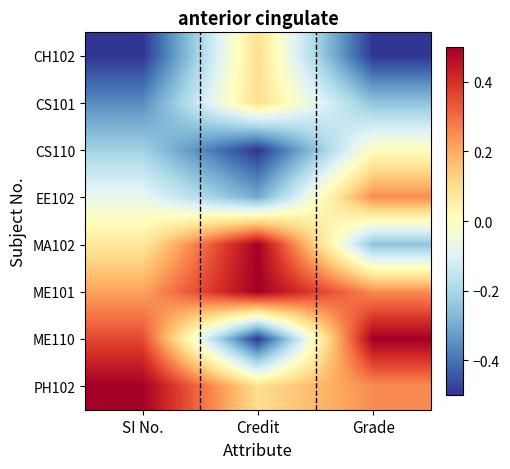

Reading left to right, extract all data points from this chart.

CH102: SI No.=-0.5	Credit=0.1	Grade=-0.5
CS101: SI No.=-0.4	Credit=0.1	Grade=-0.2
CS110: SI No.=-0.2	Credit=-0.5	Grade=0.0
EE102: SI No.=-0.1	Credit=-0.3	Grade=0.2
MA102: SI No.=0.1	Credit=0.5	Grade=-0.2
ME101: SI No.=0.2	Credit=0.5	Grade=0.2
ME110: SI No.=0.4	Credit=-0.5	Grade=0.5
PH102: SI No.=0.5	Credit=0.1	Grade=0.2